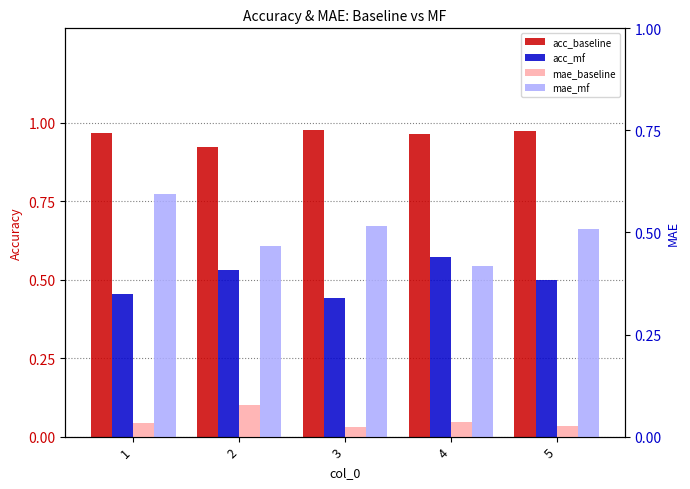

Reading left to right, list all the values displayed in this chart.

acc_baseline: 1=1.0	2=0.9	3=1.0	4=1.0	5=1.0
acc_mf: 1=0.5	2=0.5	3=0.4	4=0.6	5=0.5
mae_baseline: 1=0.0	2=0.1	3=0.0	4=0.0	5=0.0
mae_mf: 1=0.6	2=0.5	3=0.5	4=0.4	5=0.5